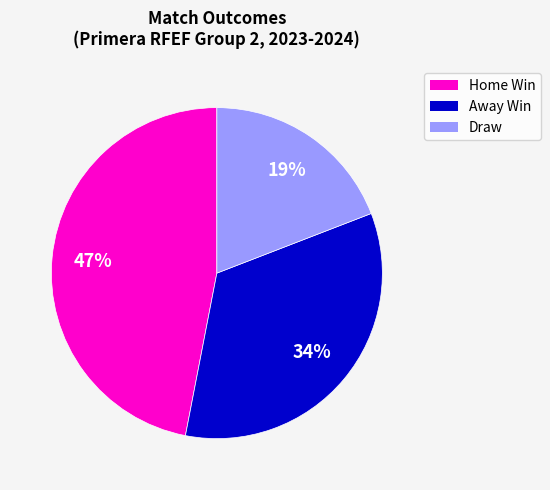

How many slices are in this pie chart?

3